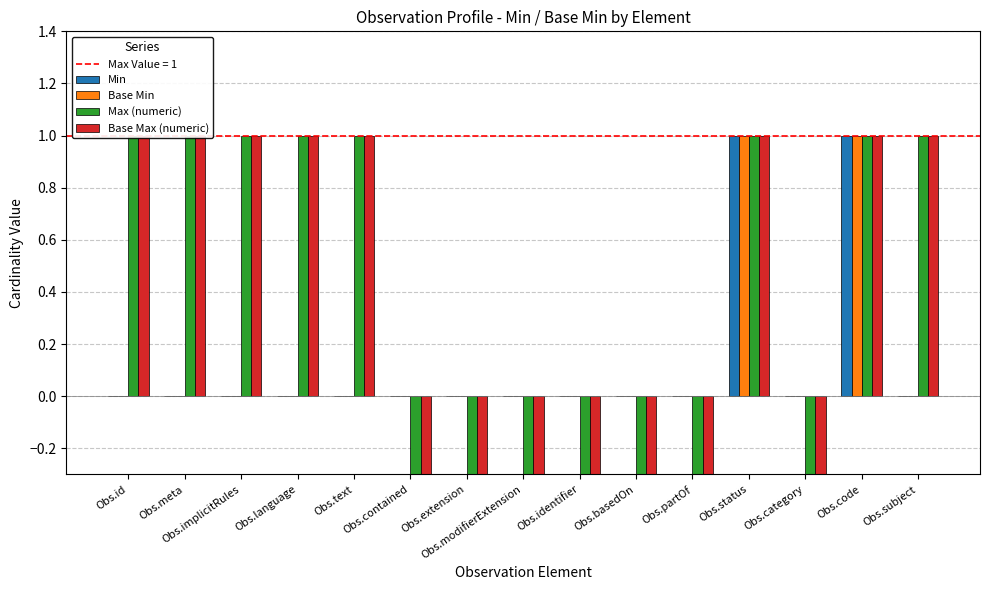

The Base Max (numeric) series shows -1 at Obs.extension. True or false?

True